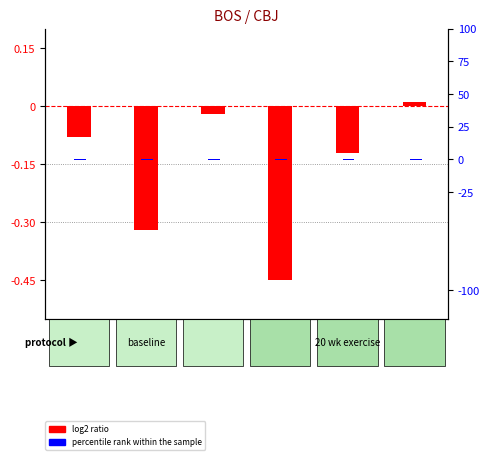

At which label does percentile rank within the sample reach its minimum?

away_4